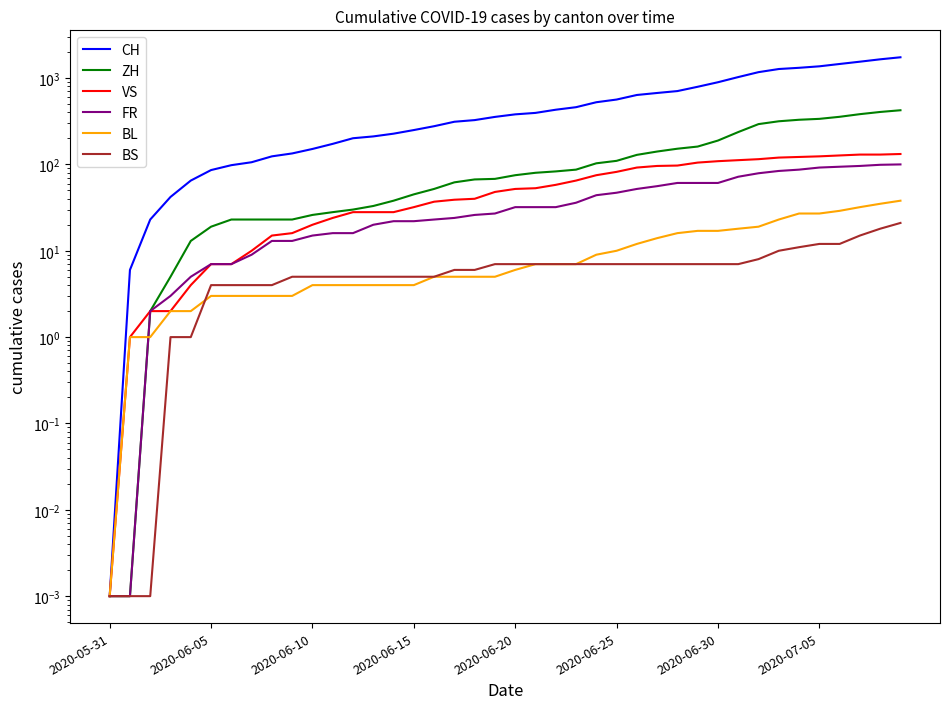

Reading left to right, list all the values displayed in this chart.

CH: 0.0	6.0	23.0	42.0	65.0	86.0	98.0	106.0	124.0	134.0	151.0	173.0	201.0	211.0	227.0	250.0	277.0	312.0	326.0	355.0	380.0	395.0	430.0	460.0	525.0	564.0	637.0	672.0	707.0	793.0	895.0	1027.0	1171.0	1273.0	1315.0	1368.0	1456.0	1548.0	1649.0	1741.0
ZH: 0.0	0.0	2.0	5.0	13.0	19.0	23.0	23.0	23.0	23.0	26.0	28.0	30.0	33.0	38.0	45.0	52.0	62.0	67.0	68.0	75.0	80.0	83.0	87.0	103.0	110.0	129.0	141.0	152.0	161.0	189.0	237.0	293.0	316.0	329.0	337.0	356.0	382.0	405.0	424.0
VS: 0.0	1.0	2.0	2.0	4.0	7.0	7.0	10.0	15.0	16.0	20.0	24.0	28.0	28.0	28.0	32.0	37.0	39.0	40.0	48.0	52.0	53.0	58.0	65.0	75.0	82.0	92.0	96.0	97.0	105.0	109.0	112.0	115.0	120.0	122.0	124.0	127.0	130.0	130.0	132.0
FR: 0.0	0.0	2.0	3.0	5.0	7.0	7.0	9.0	13.0	13.0	15.0	16.0	16.0	20.0	22.0	22.0	23.0	24.0	26.0	27.0	32.0	32.0	32.0	36.0	44.0	47.0	52.0	56.0	61.0	61.0	61.0	72.0	79.0	84.0	87.0	92.0	94.0	96.0	99.0	100.0
BL: 0.0	1.0	1.0	2.0	2.0	3.0	3.0	3.0	3.0	3.0	4.0	4.0	4.0	4.0	4.0	4.0	5.0	5.0	5.0	5.0	6.0	7.0	7.0	7.0	9.0	10.0	12.0	14.0	16.0	17.0	17.0	18.0	19.0	23.0	27.0	27.0	29.0	32.0	35.0	38.0
BS: 0.0	0.0	0.0	1.0	1.0	4.0	4.0	4.0	4.0	5.0	5.0	5.0	5.0	5.0	5.0	5.0	5.0	6.0	6.0	7.0	7.0	7.0	7.0	7.0	7.0	7.0	7.0	7.0	7.0	7.0	7.0	7.0	8.0	10.0	11.0	12.0	12.0	15.0	18.0	21.0